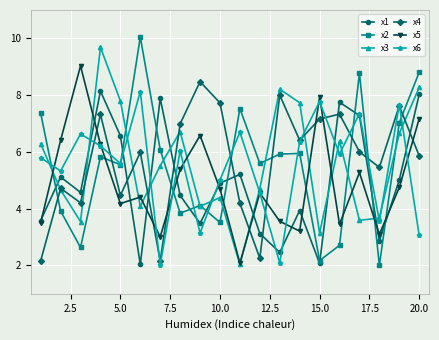

What are all the series names shown in the legend?

x1, x2, x3, x4, x5, x6